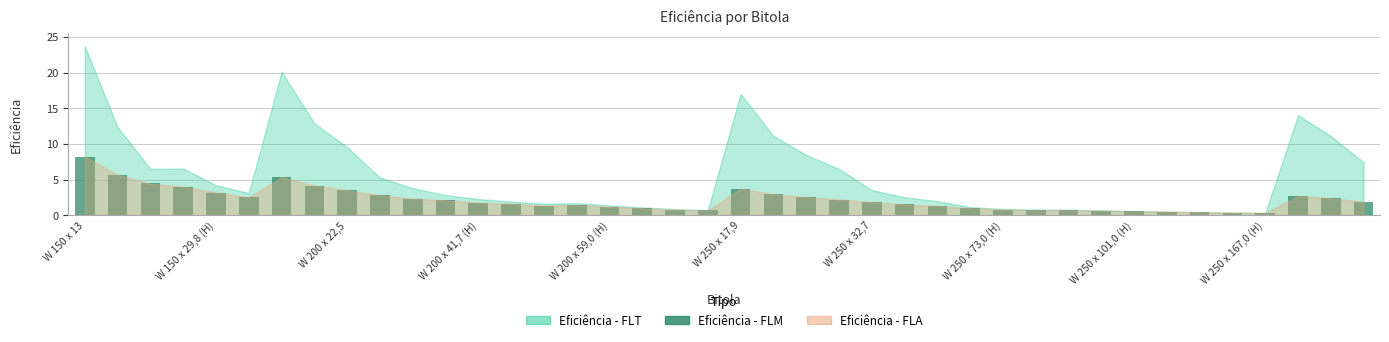

How many bars are there in total?

40